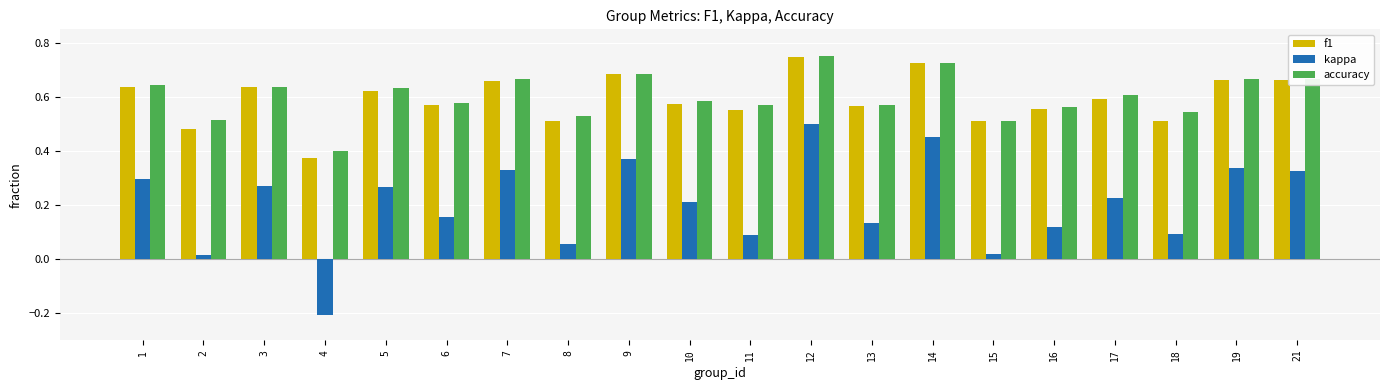

Which series has the widest spread of values?

kappa